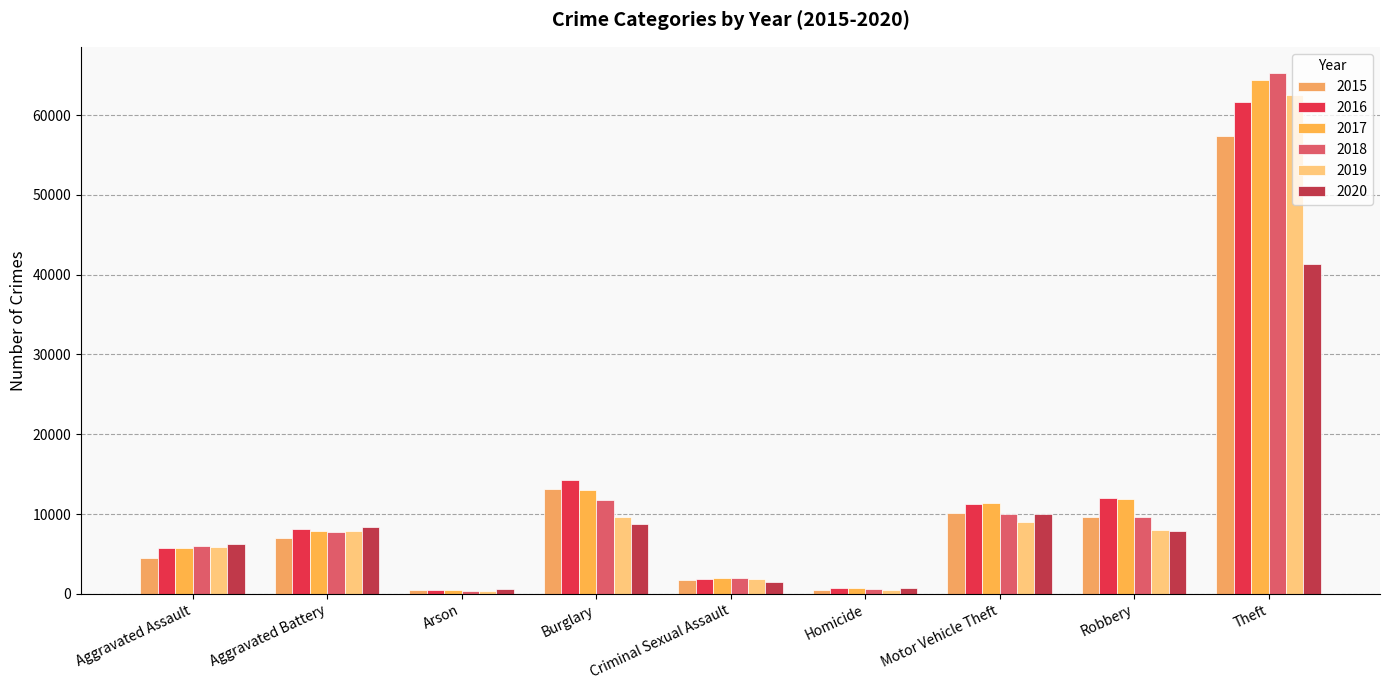

Which has a higher value, Aggravated Assault or Motor Vehicle Theft?

Motor Vehicle Theft